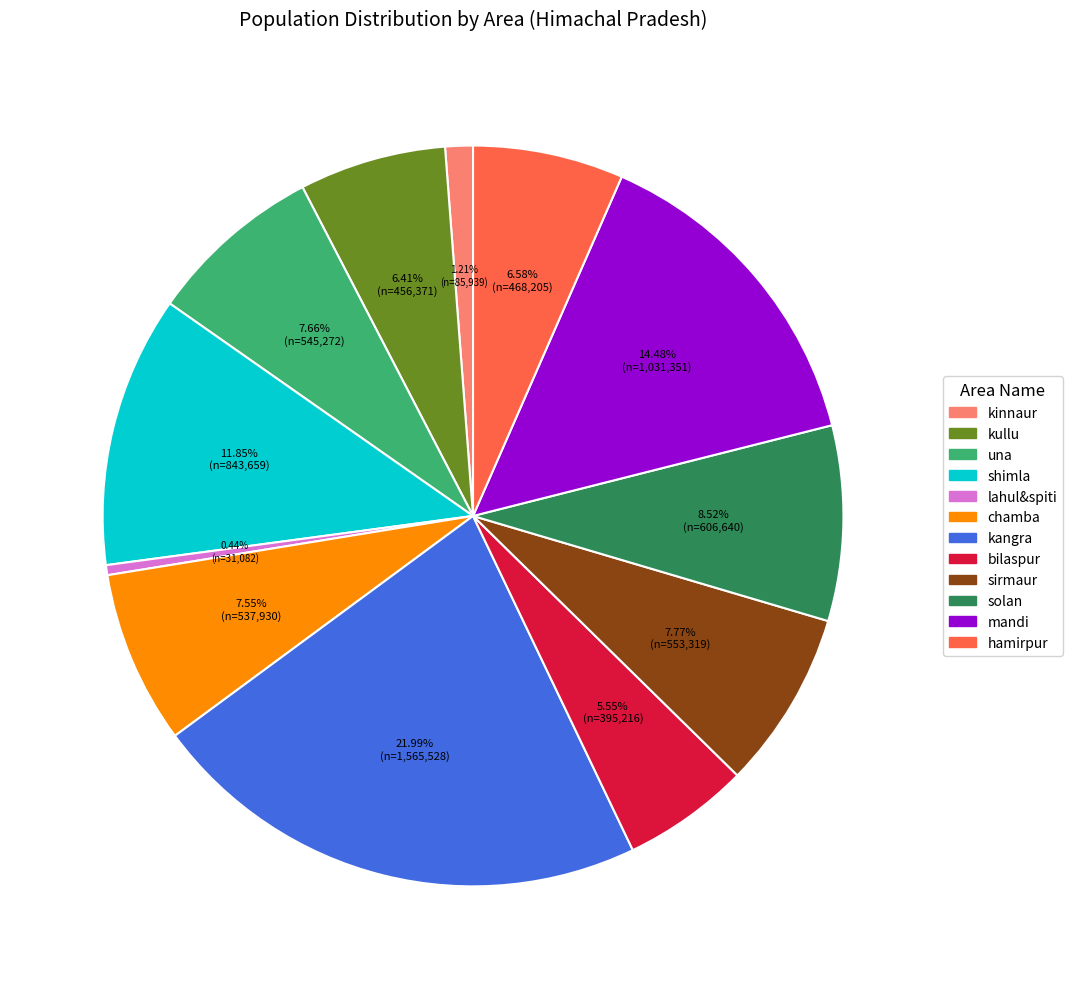

Which has a higher value, bilaspur or solan?

solan